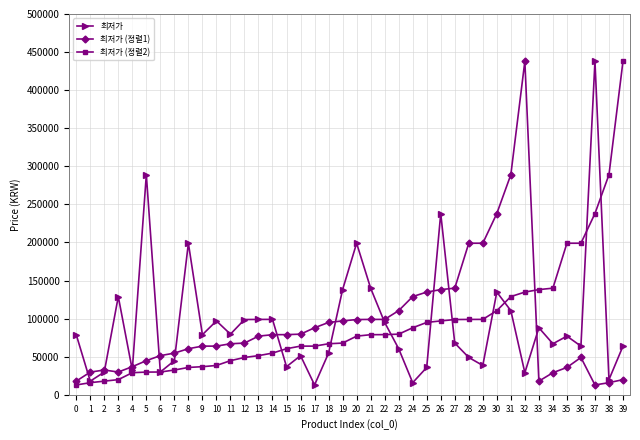

At which category does 최저가 reach its first local valley?

1